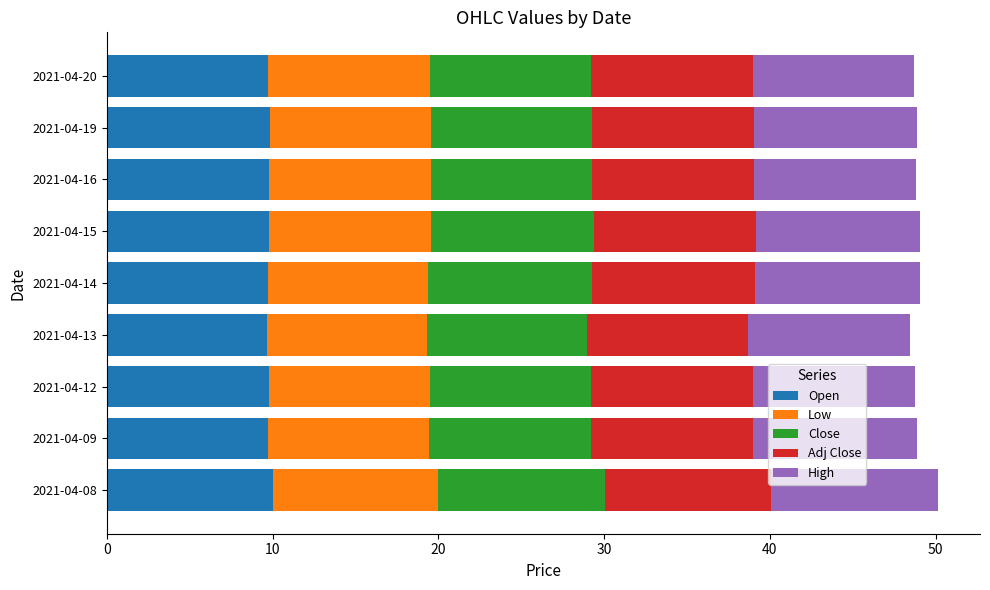

What are all the series names shown in the legend?

Open, Low, Close, Adj Close, High